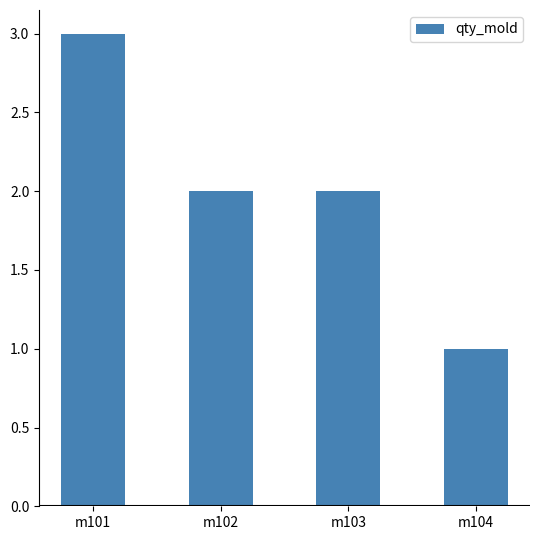

Is it true that the value at m102 is 3?

False